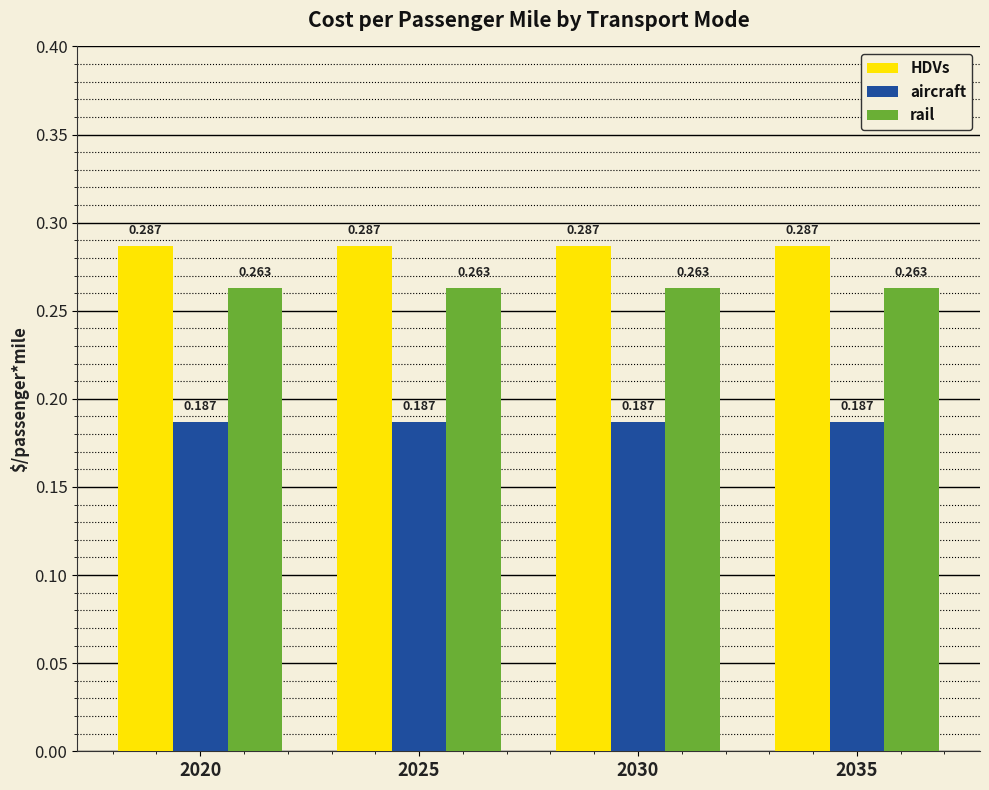

What is the sum of all rail values?

1.1